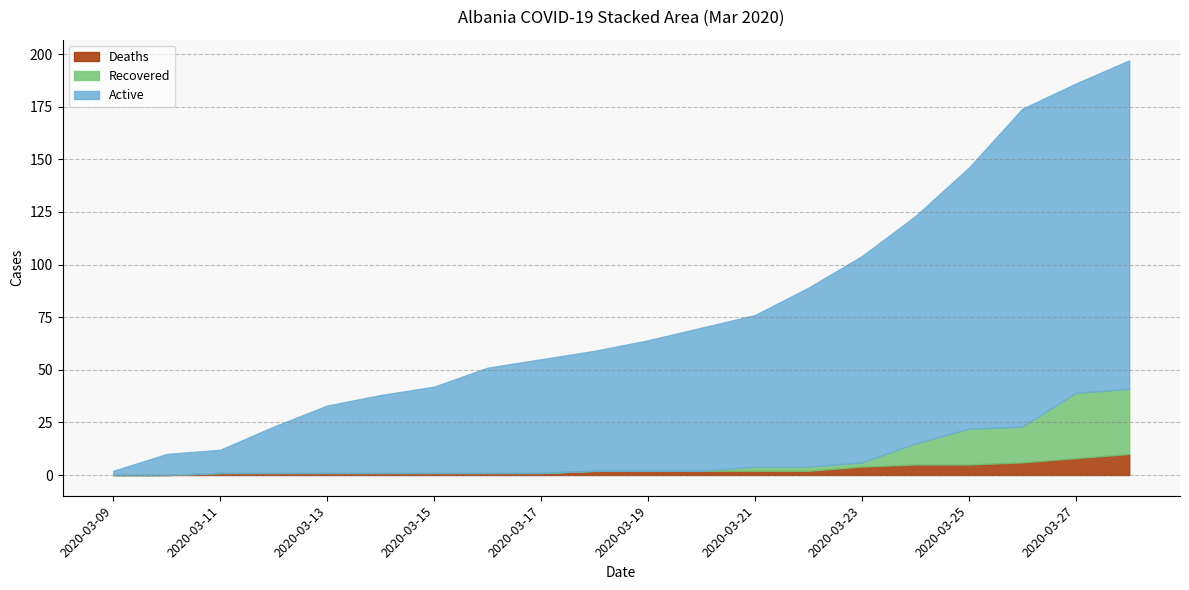

List the labels in order of Deaths value, largest first.

2020-03-28, 2020-03-27, 2020-03-26, 2020-03-24, 2020-03-25, 2020-03-23, 2020-03-18, 2020-03-19, 2020-03-20, 2020-03-21, 2020-03-22, 2020-03-11, 2020-03-12, 2020-03-13, 2020-03-14, 2020-03-15, 2020-03-16, 2020-03-17, 2020-03-09, 2020-03-10